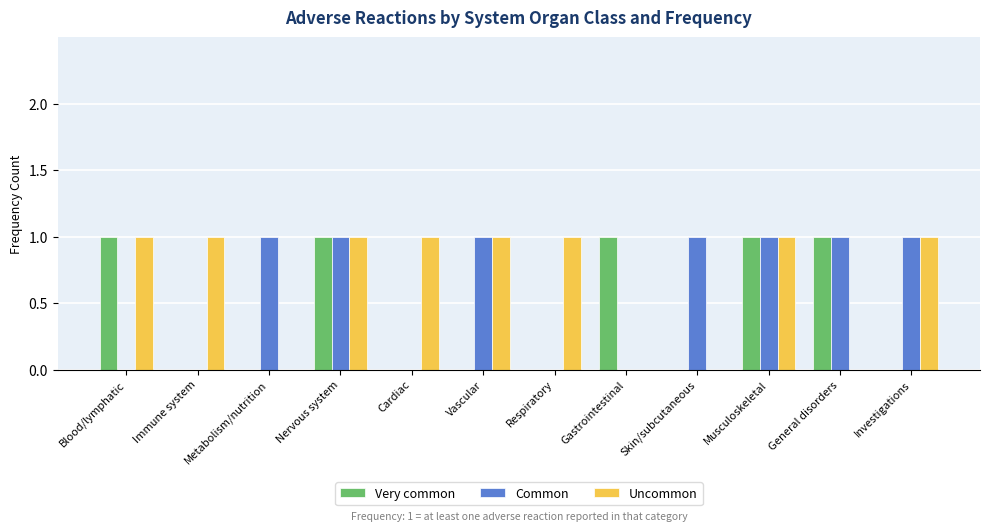

Is the value of Very common at Investigations greater than the value of Uncommon at Blood/lymphatic?

No